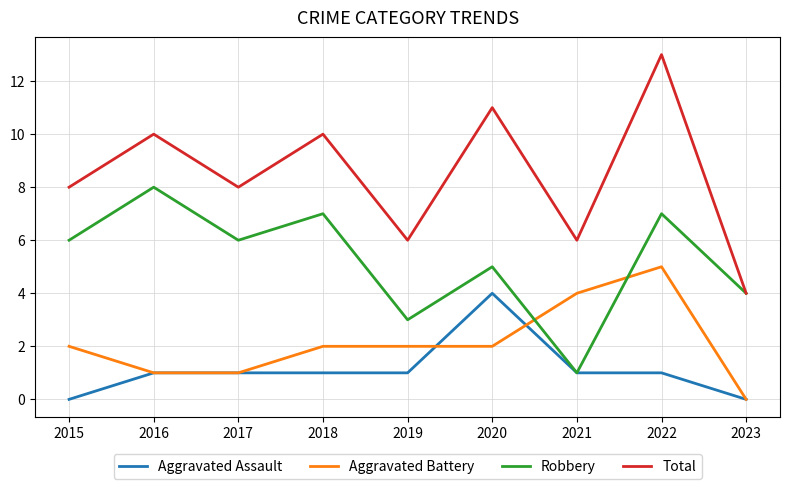

Is it true that Aggravated Assault equals 2 at 2016?

False